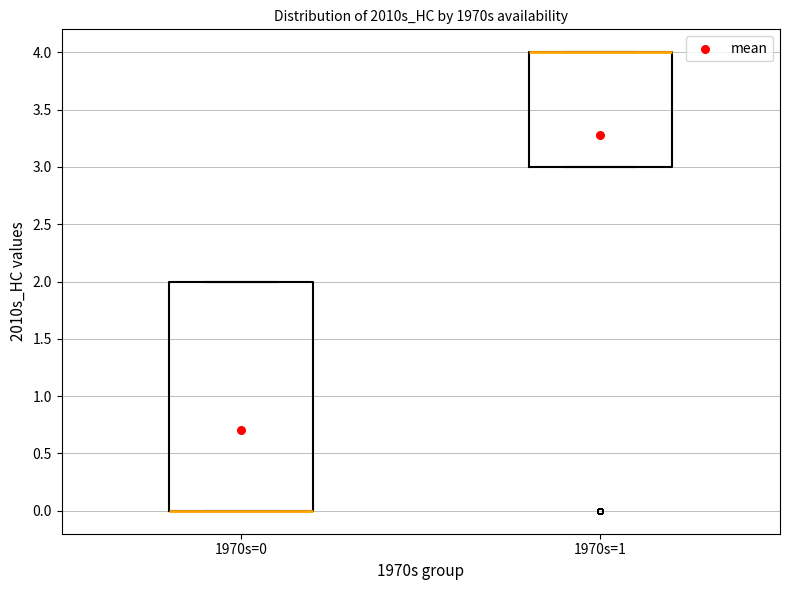

Reading left to right, transcribe this box plot: for each box, give where its median line is, the range the box spans, and where its two whiskers end, as read against the y-axis. The values are not printed on the chart, so give them approximately, as read against the axis.

1970s=0: median 0 (drawn on the box's lower edge), box 0 to 2, whiskers 0 to 2
1970s=1: median 4 (drawn on the box's upper edge), box 3 to 4, whiskers 3 to 4